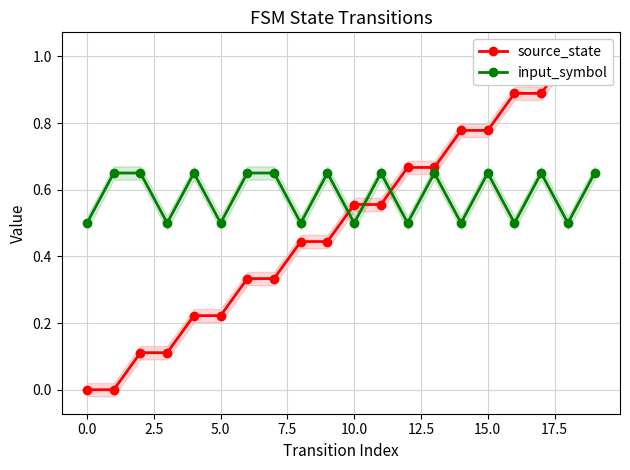

At which label does source_state reach its peak?

18